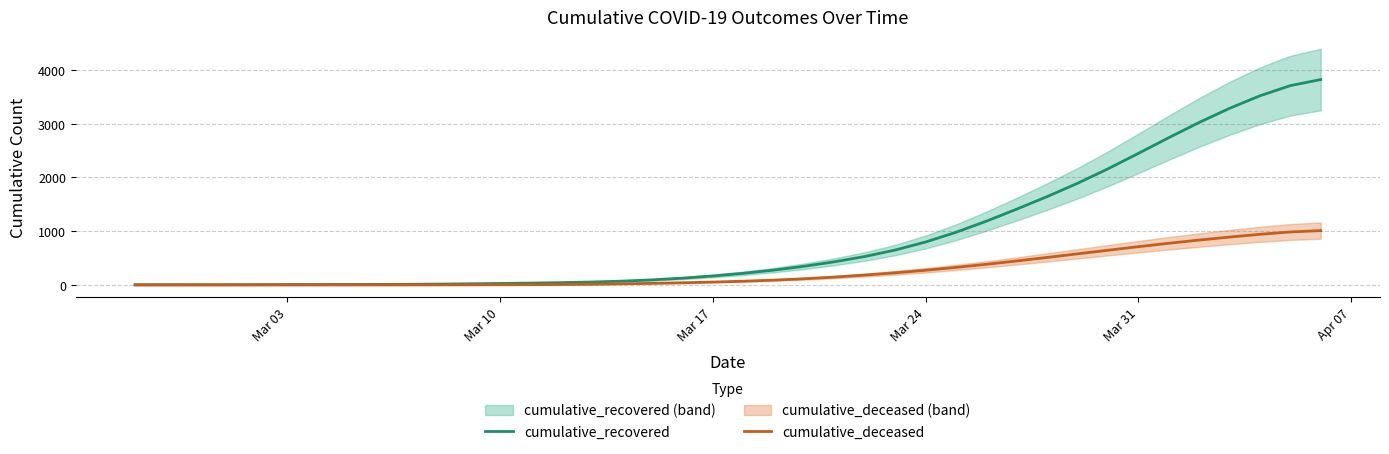

How many series are shown in this chart?

2